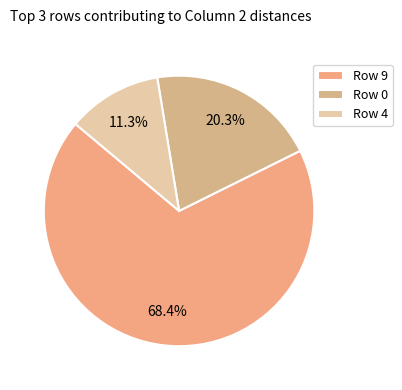

Which slice is the largest?

Row 9